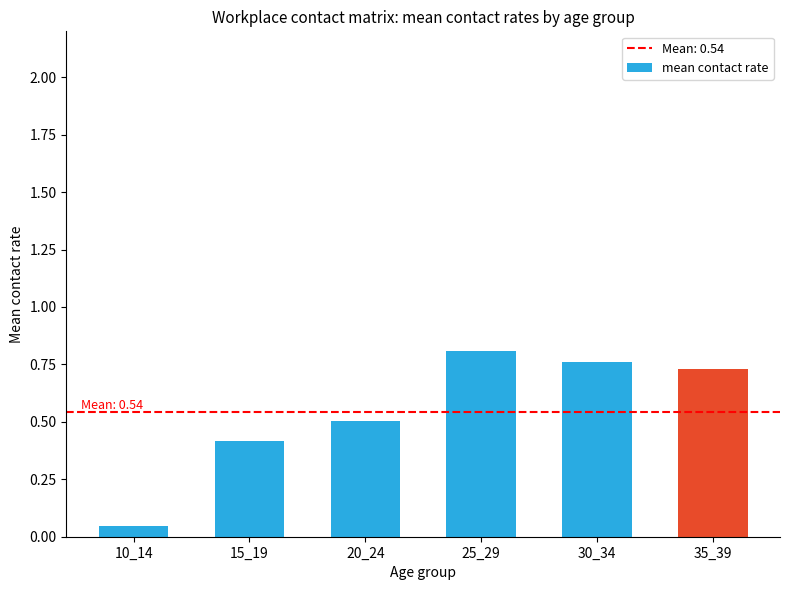

Which has a higher value, 10_14 or 15_19?

15_19